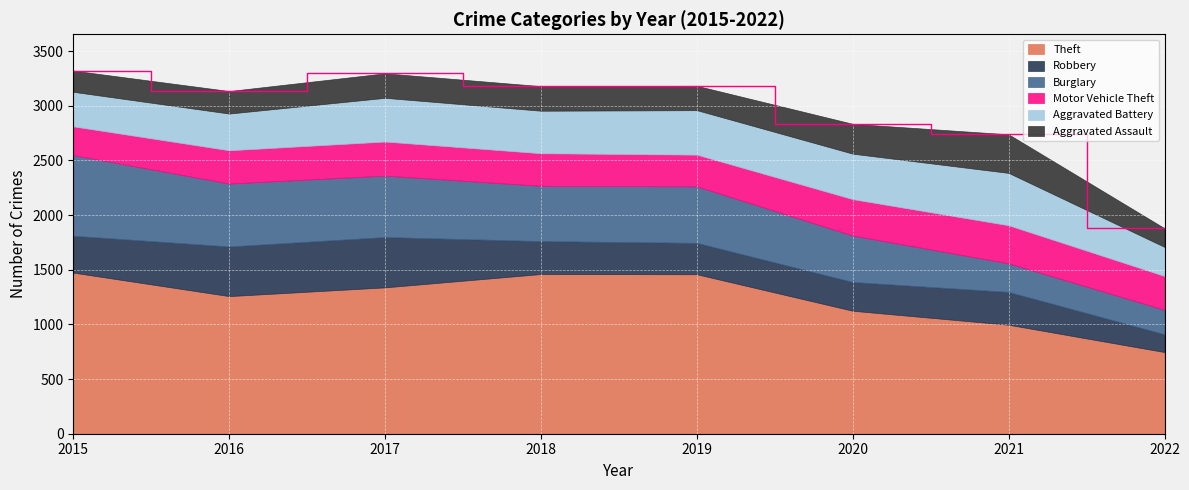

Reading right to left, extract all data points from this chart.

Theft: 747	997	1125	1459	1461	1339	1259	1474
Robbery: 163	300	263	287	301	460	454	337
Burglary: 224	262	425	517	506	562	576	738
Motor Vehicle Theft: 309	348	333	290	298	312	304	263
Aggravated Battery: 266	479	416	407	389	400	336	316
Aggravated Assault: 171	353	273	223	225	224	206	194